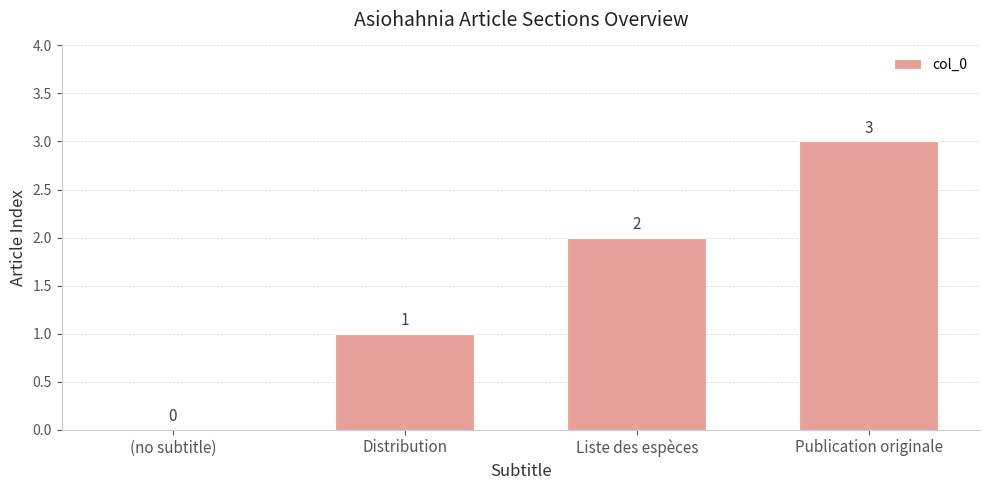

What is the sum of all values?

6